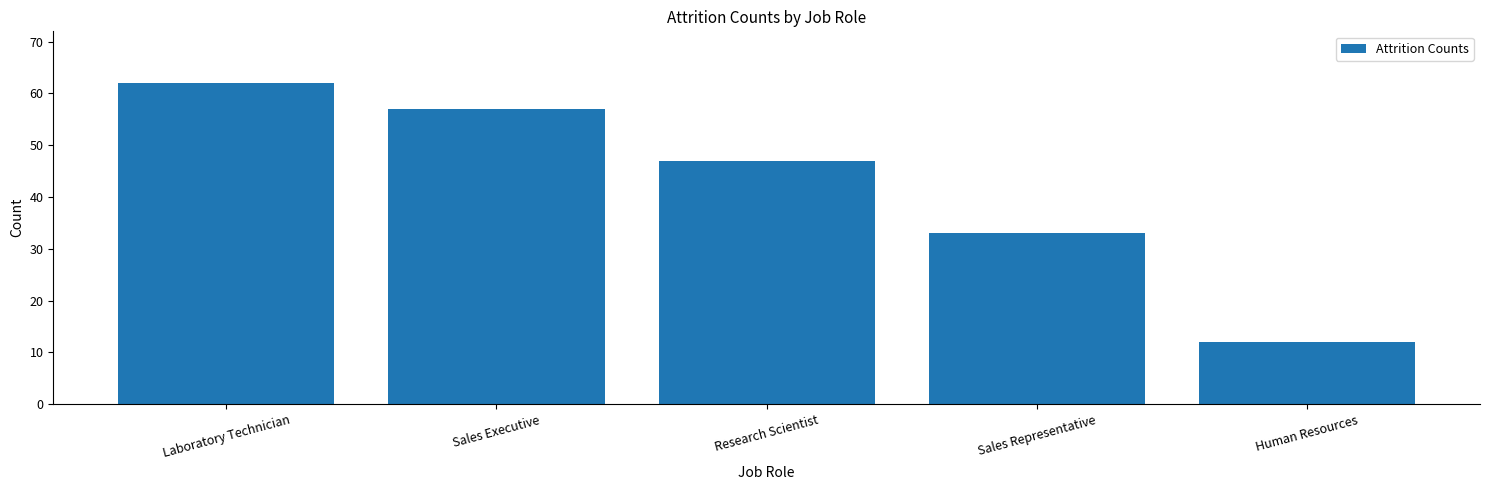

What position from the left is Research Scientist?

3